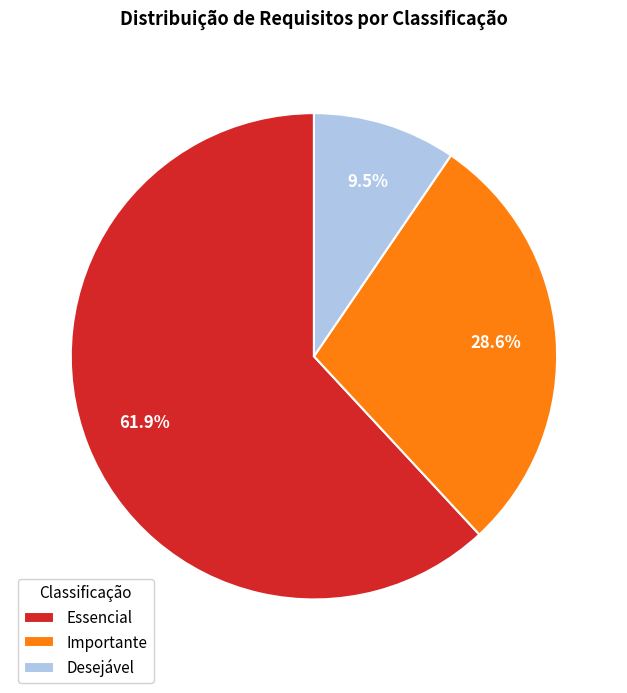

Count the number of slices in the pie.

3